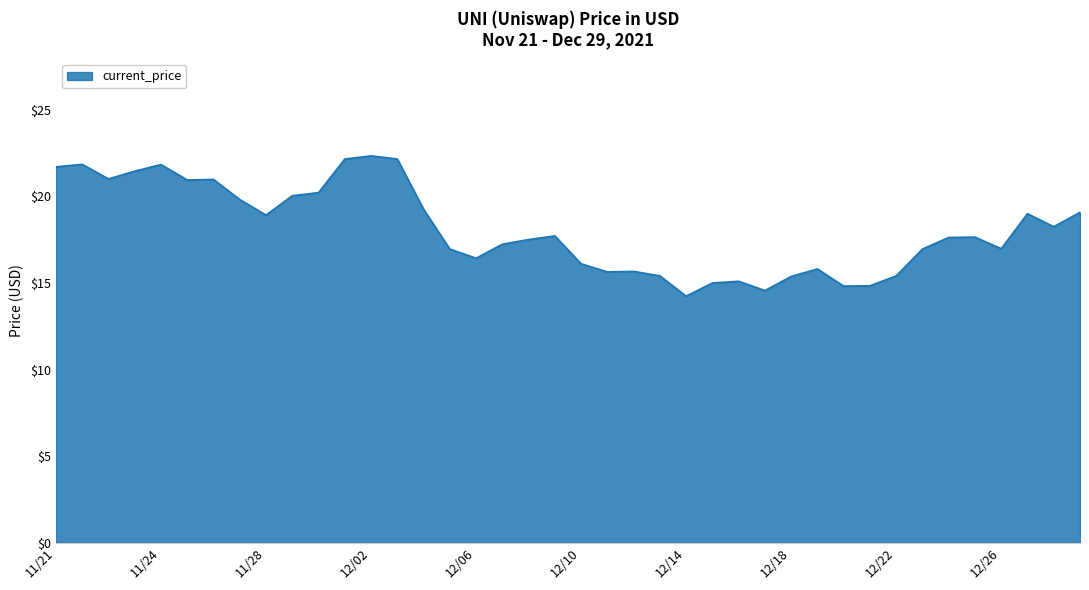

What is the smallest value displayed?

14.2